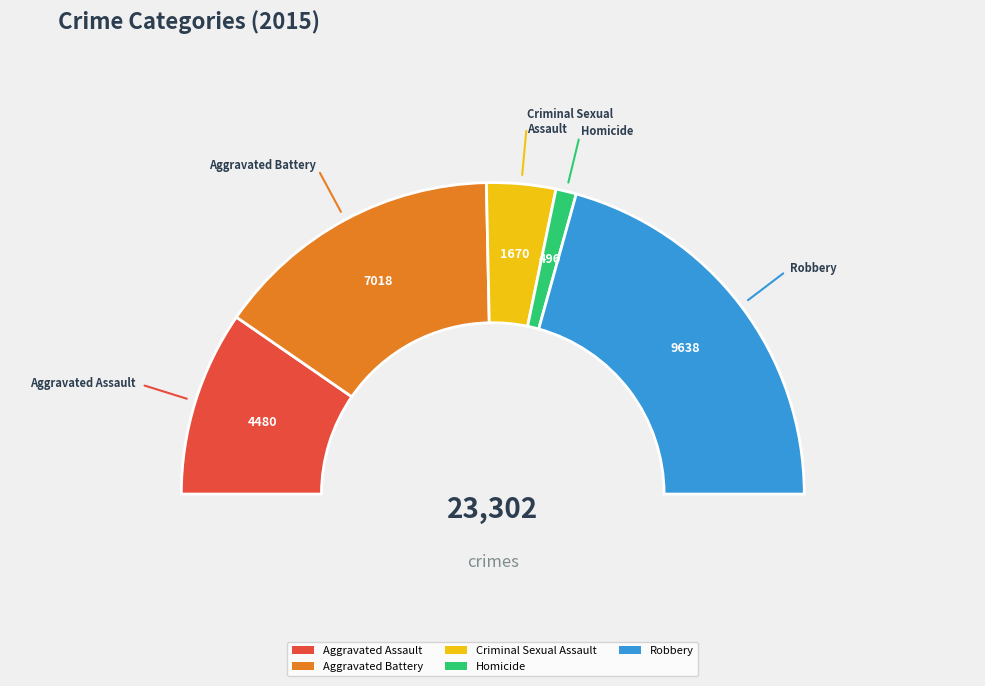

Is it true that Aggravated Assault is 19% of the pie?

True